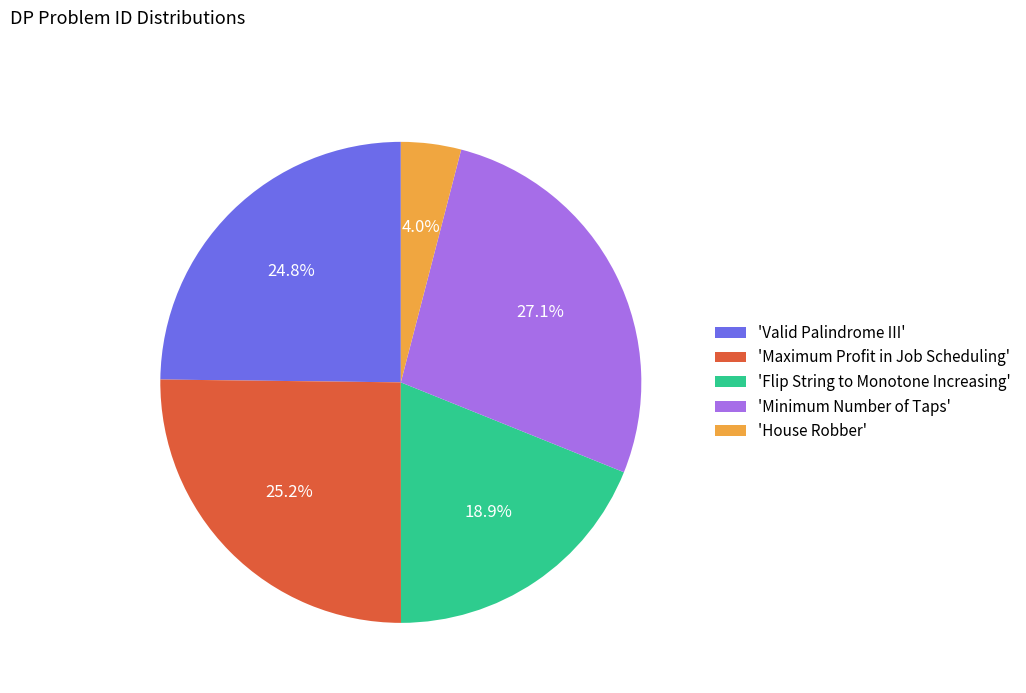

Between 'Valid Palindrome III' and 'Flip String to Monotone Increasing', which is larger?

'Valid Palindrome III'